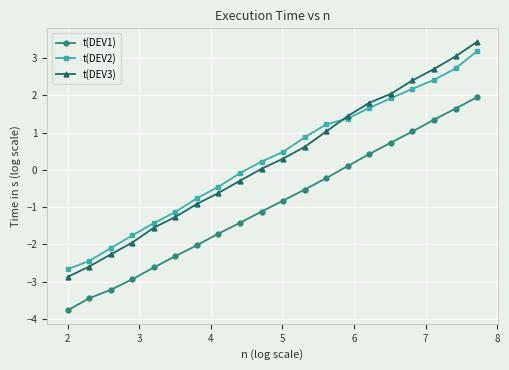

True or false: t(DEV2) and t(DEV1) cross at least once.

False